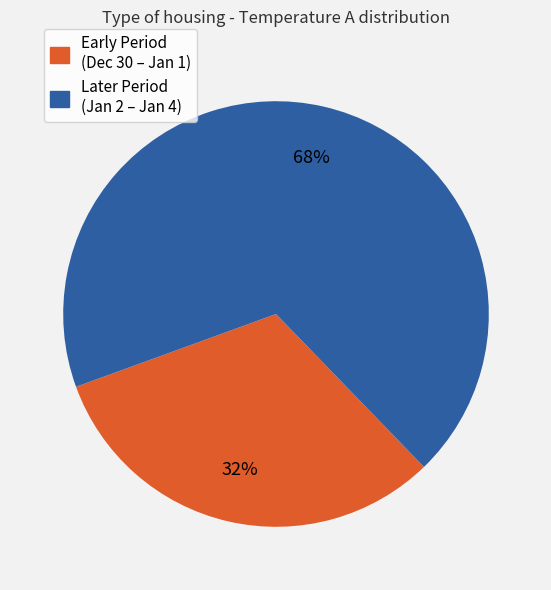

Which slice is the smallest?

Early Period (Dec 30 – Jan 1)